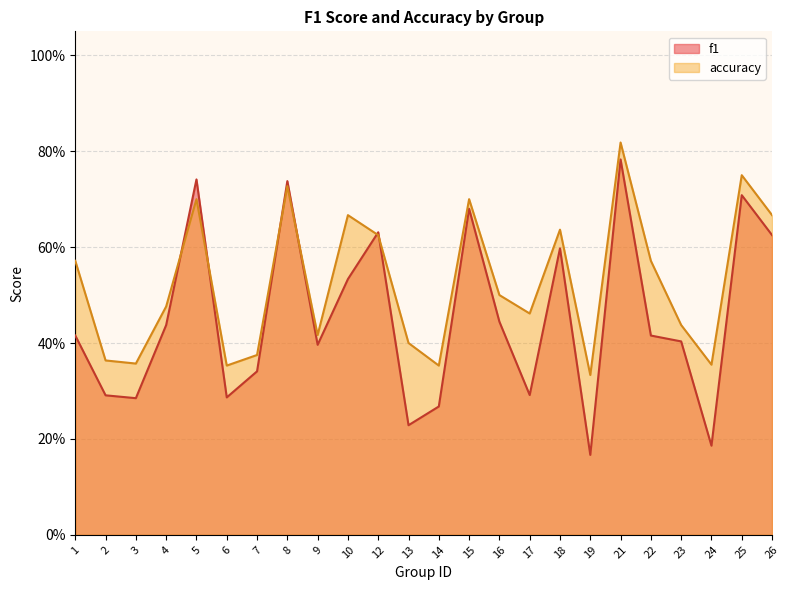

What is the difference between the maximum and minimum values in the f1 series?

0.6